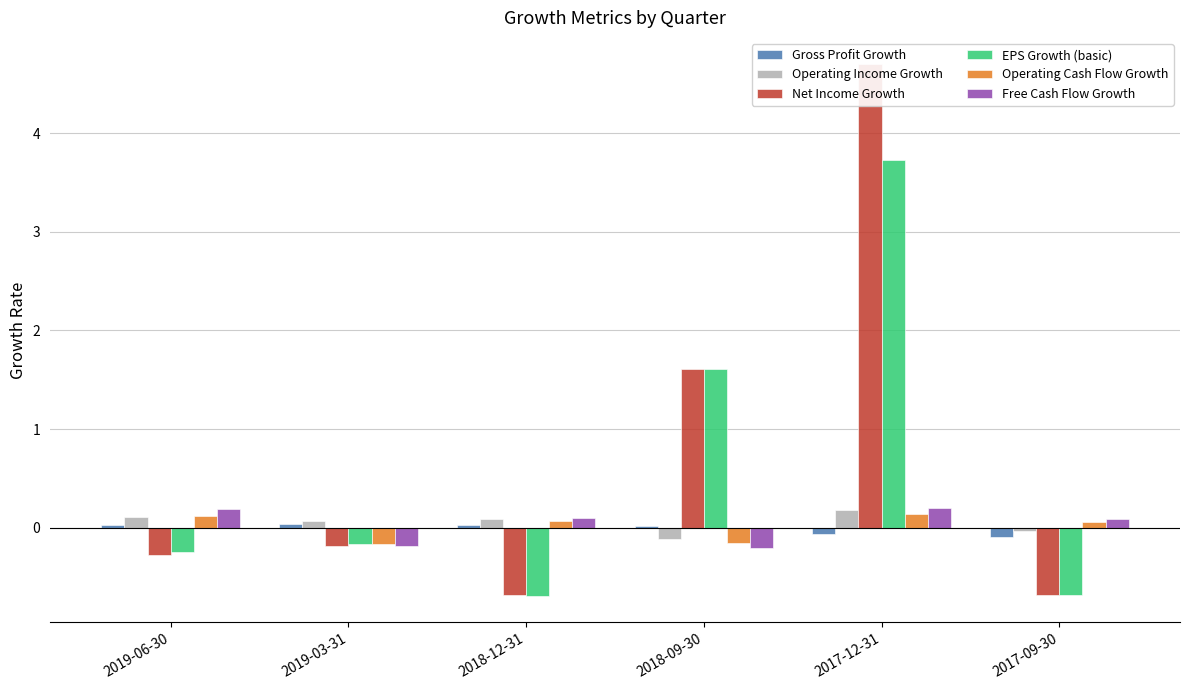

The EPS Growth (basic) series shows -0.7 at 2017-09-30. True or false?

True